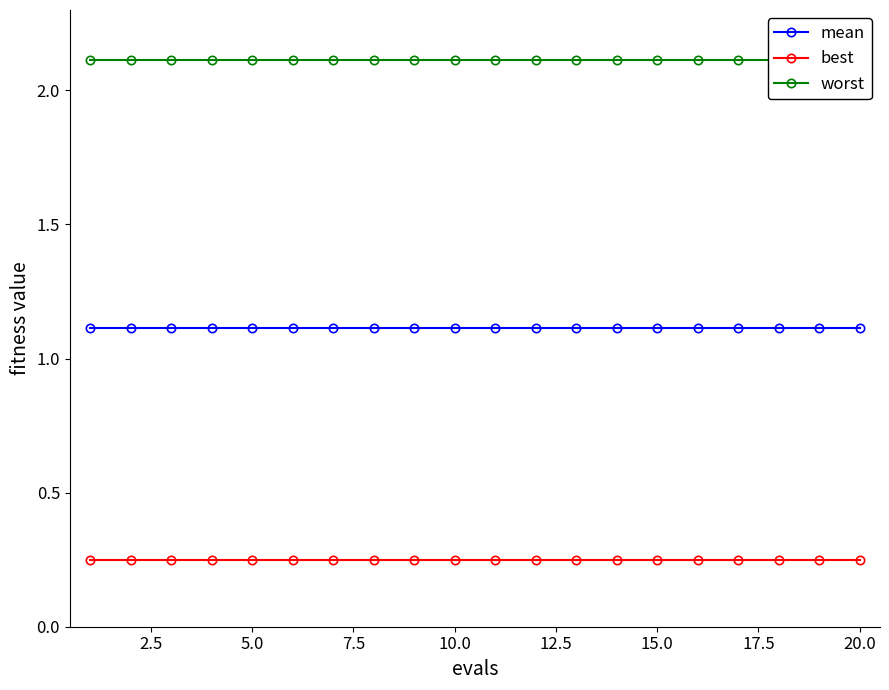

The value of best at 10.0 is 0.1. True or false?

False